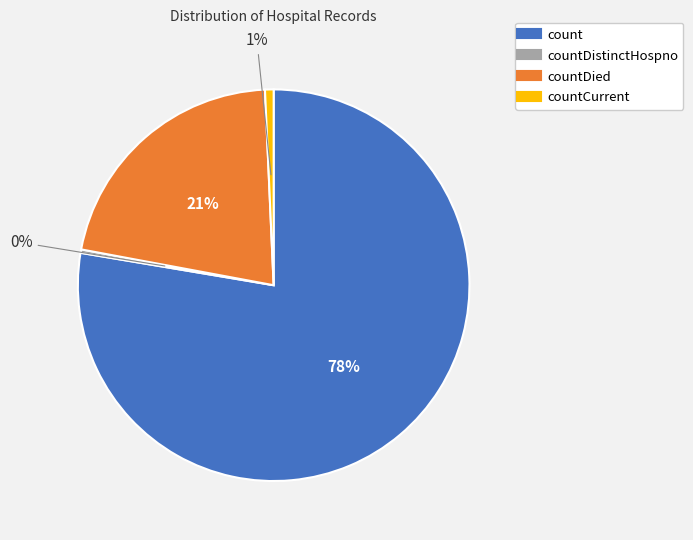

To the nearest percent, what is the average slice percentage?

25%